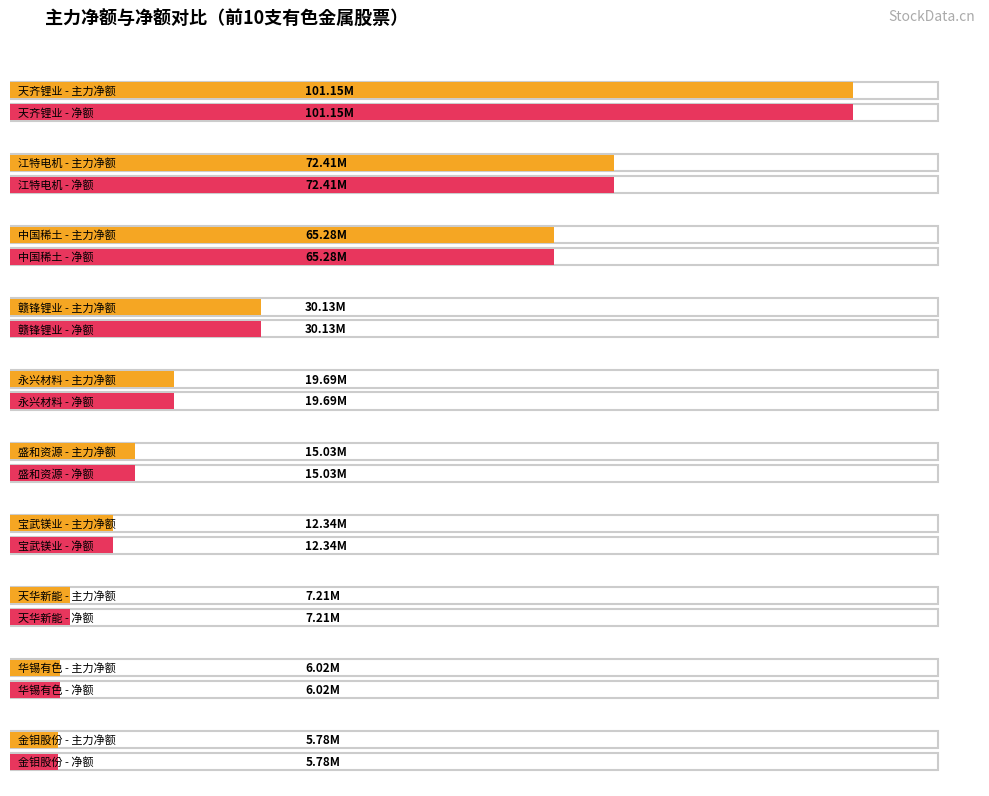

Are the bars grouped side by side (vs. stacked)?

Yes